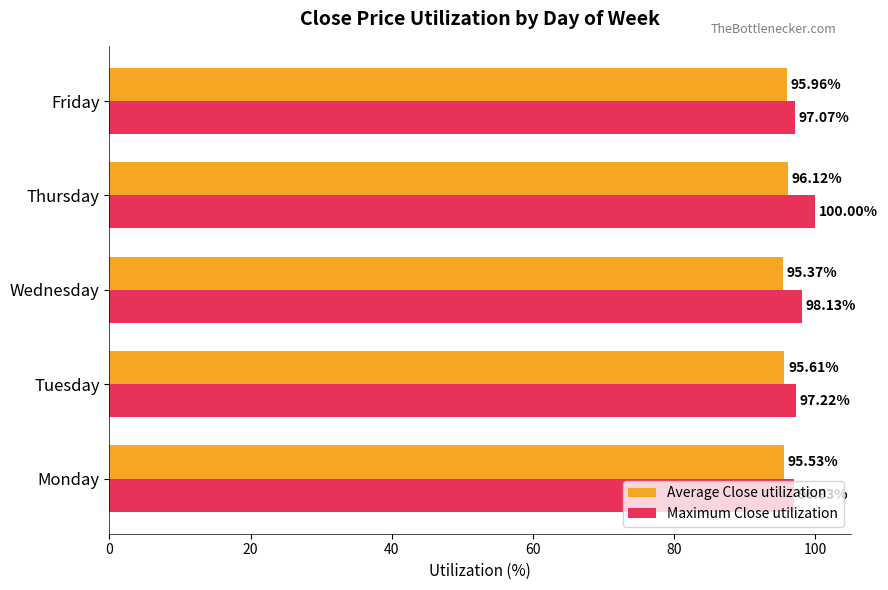

List the series in order of their peak value, lowest first.

Average Close utilization, Maximum Close utilization